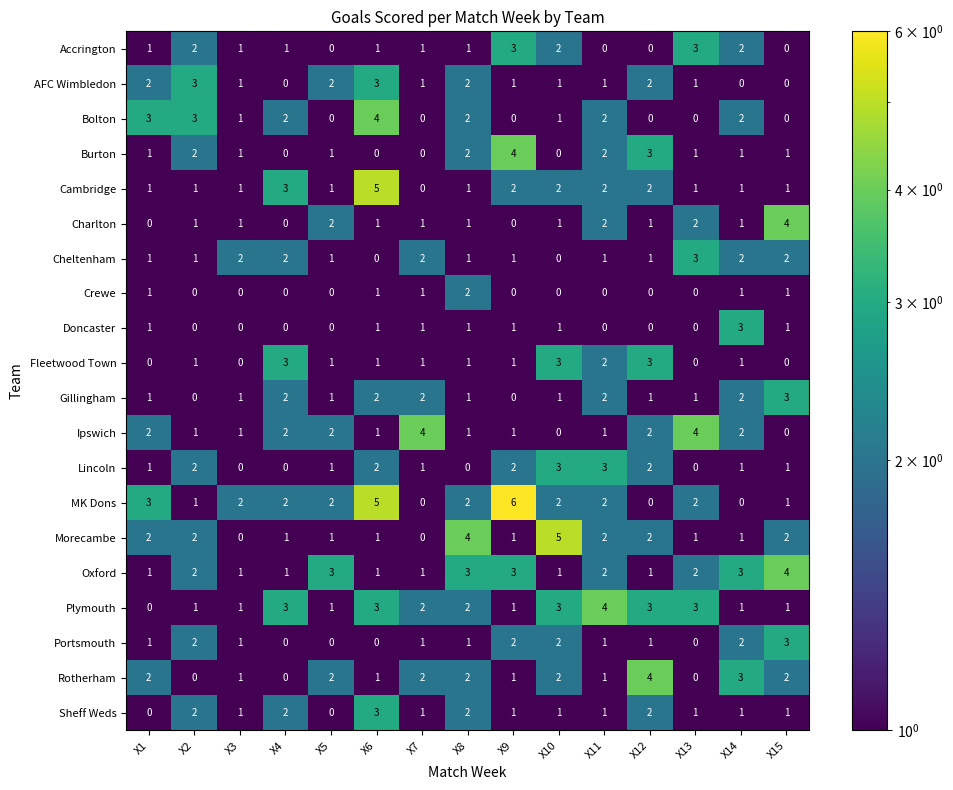

Which series changed the most between X6 and X8?

Cambridge